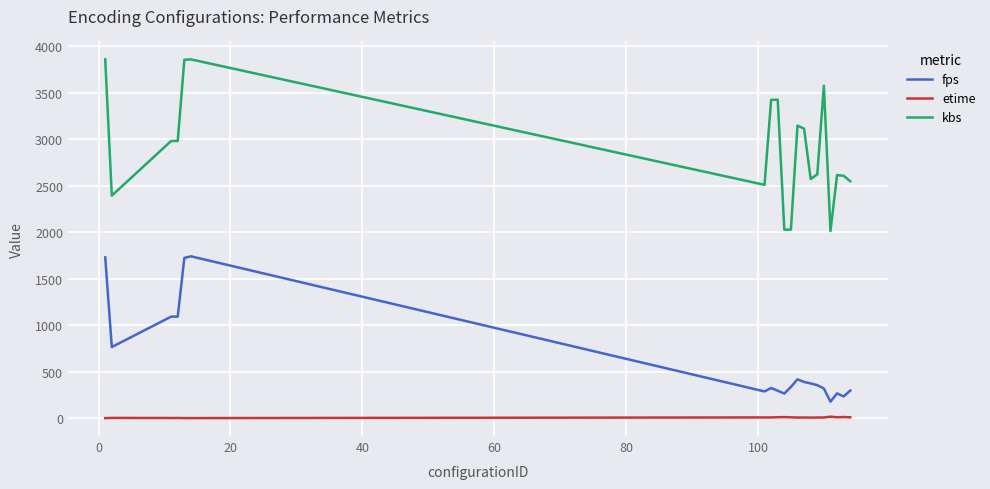

Which series has the largest total across all categories?

kbs